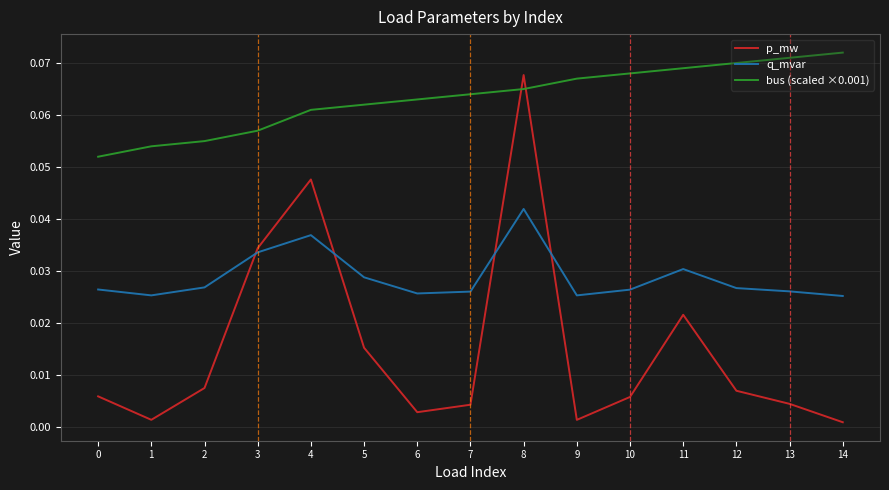

Which category has the highest value in the p_mw series?

8